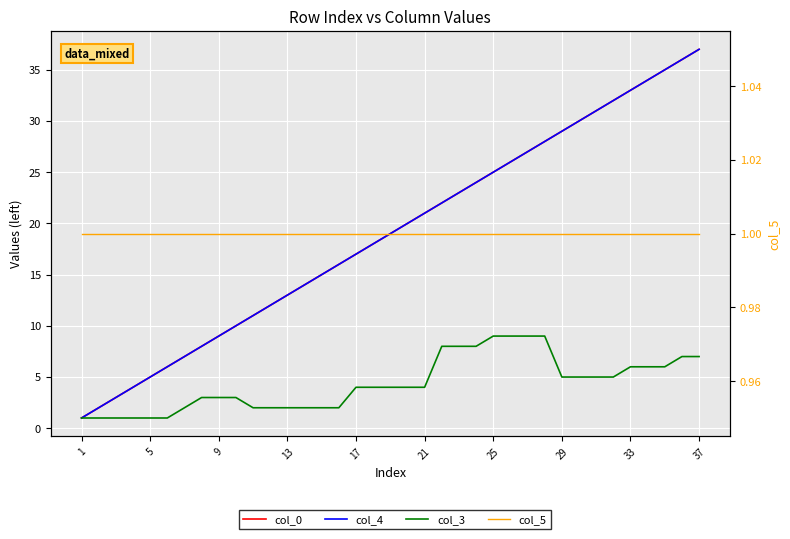

True or false: col_3 has more than 0 points higher than both neighbors.

False